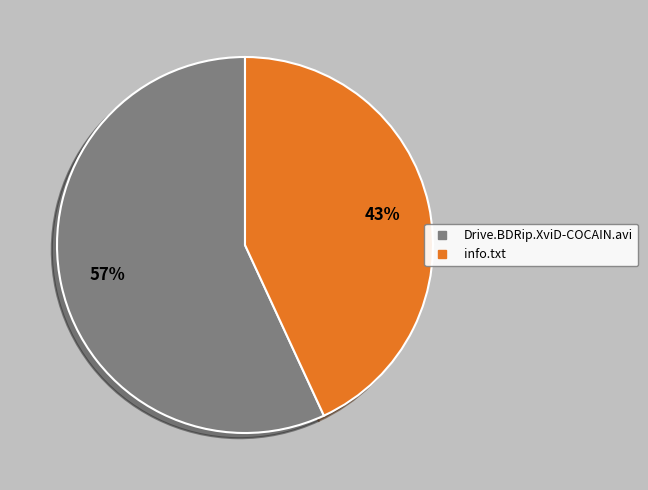

Approximately how many times larger is the value at Drive.BDRip.XviD-COCAIN.avi compared to info.txt?

1.3